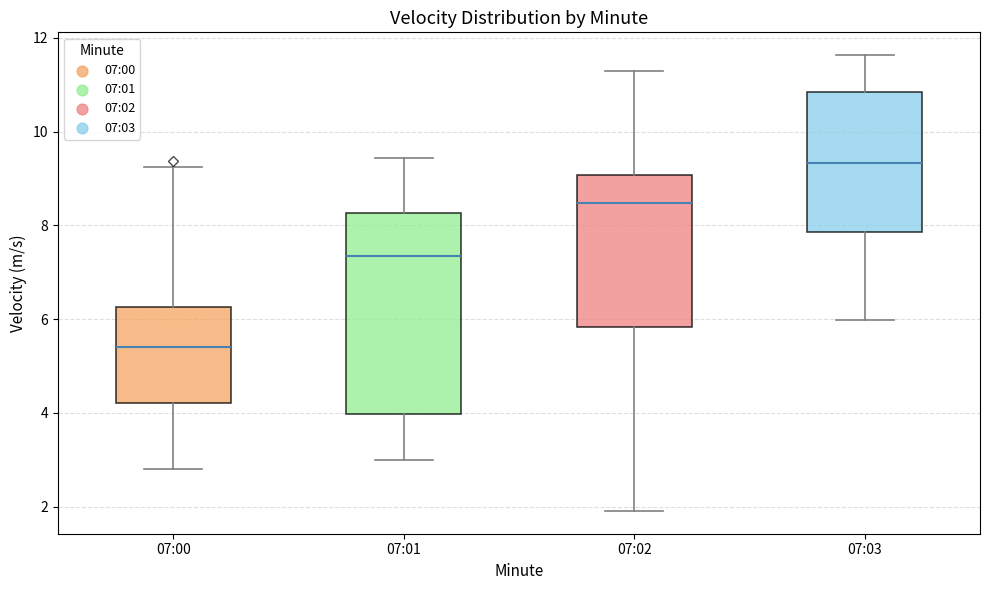

Which box's median line is the highest?

07:03